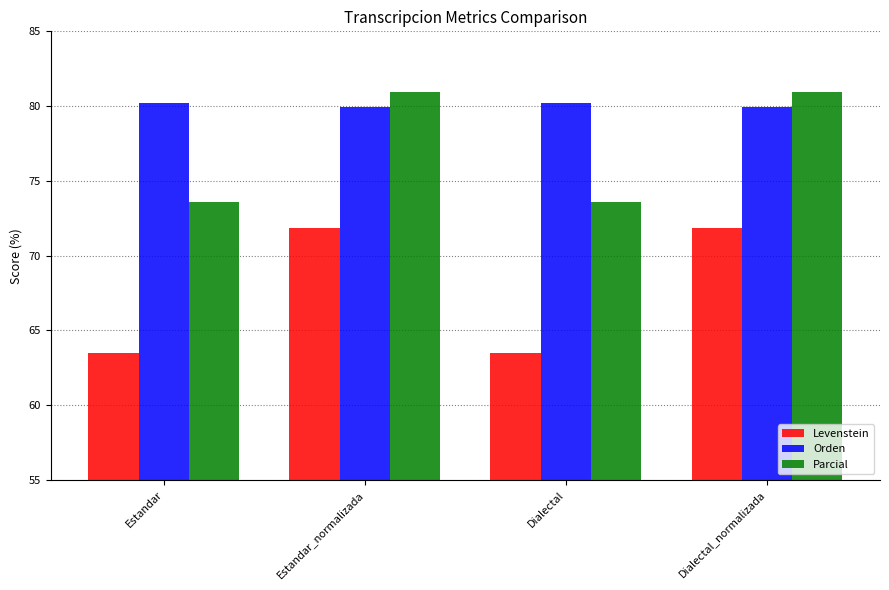

List the series in order of their overall mean, highest first.

Orden, Parcial, Levenstein